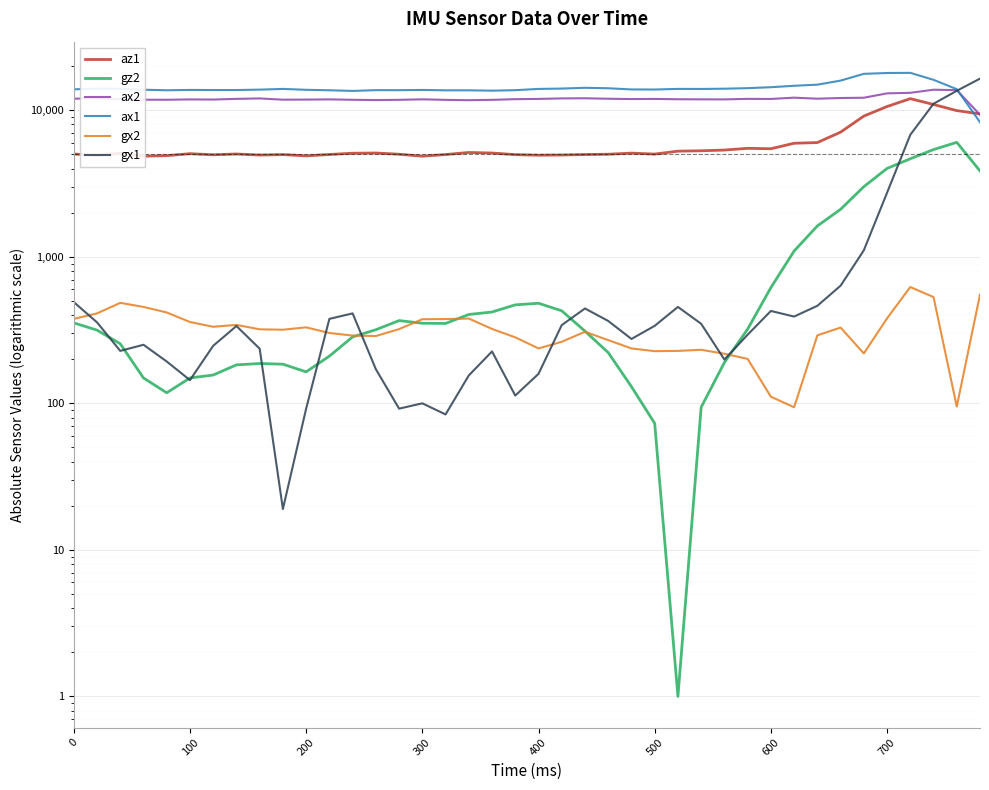

Is the value of gx2 at 36 greater than the value of ax1 at 33?

No